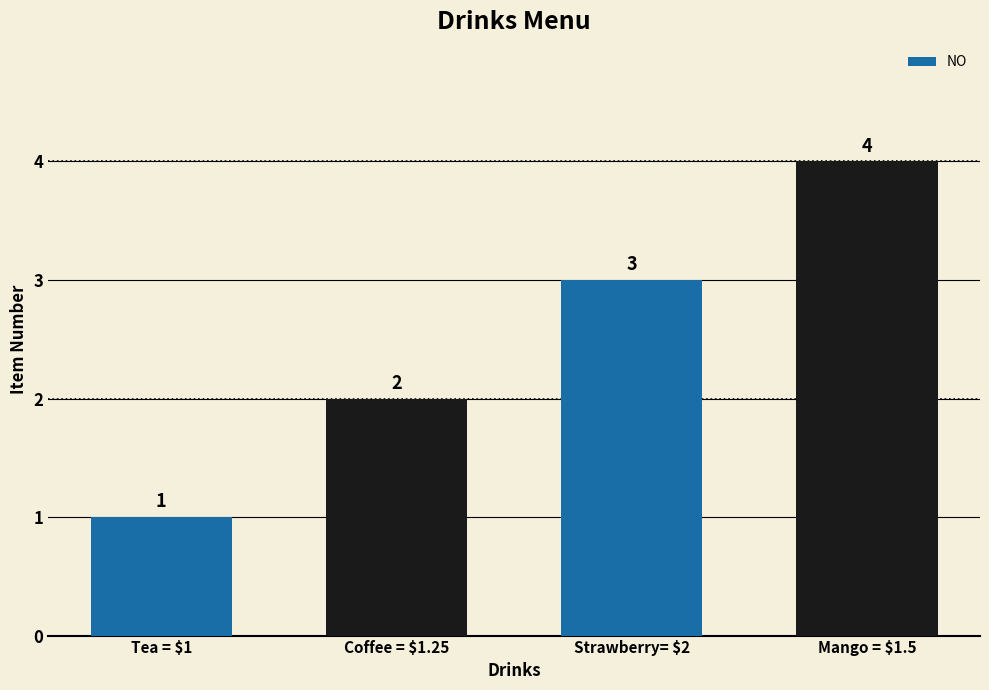

What is the label of the 2nd bar from the right?

Strawberry= $2